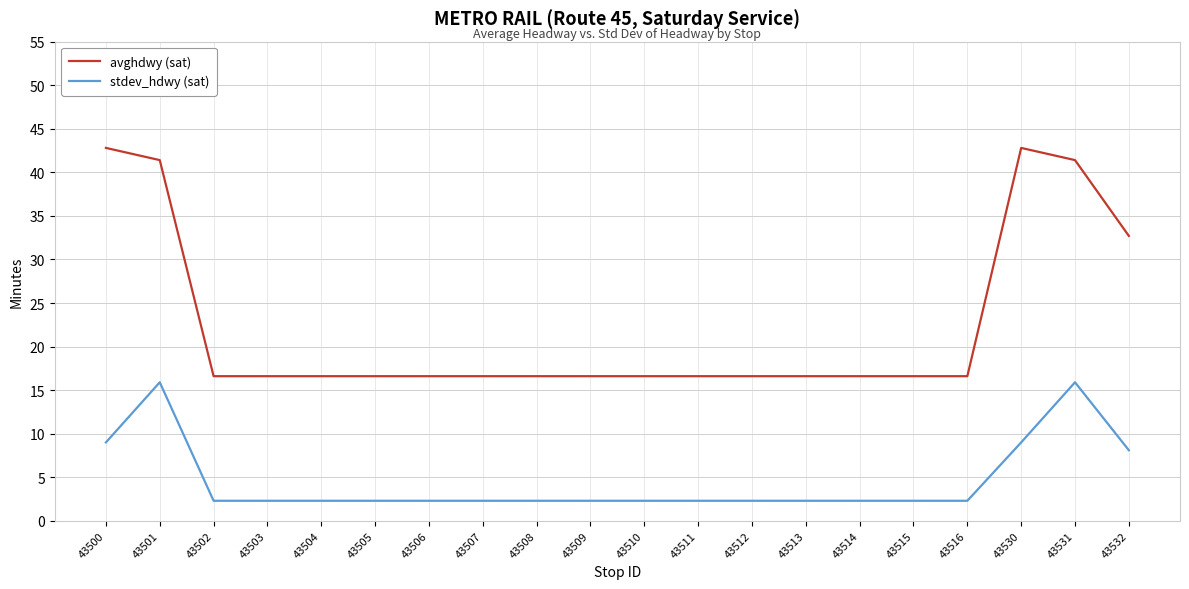

True or false: avghdwy (sat) and stdev_hdwy (sat) intersect in this chart.

False